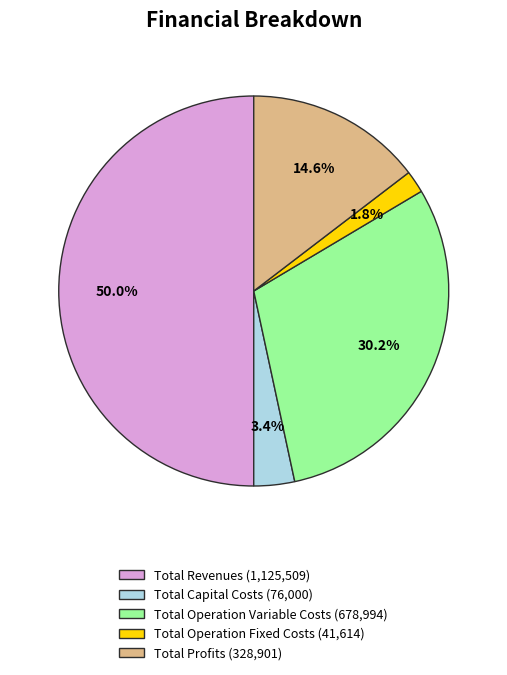

Is it true that Total Revenues is 50% of the pie?

True